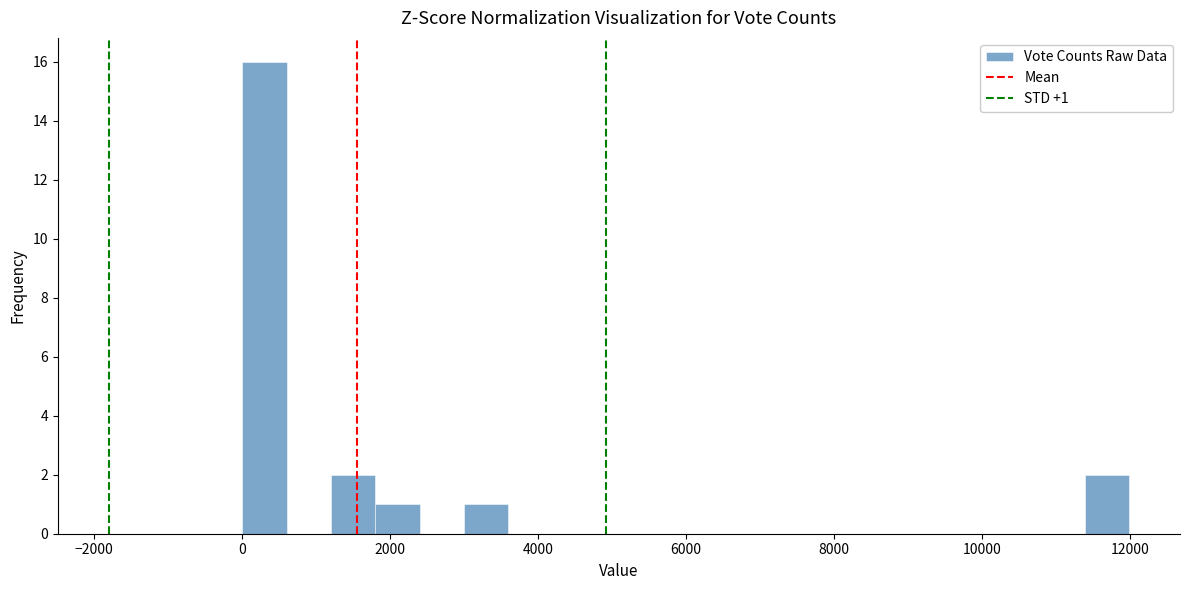

Read against the x-axis, roughly where is the centre of the tallest bar?

400